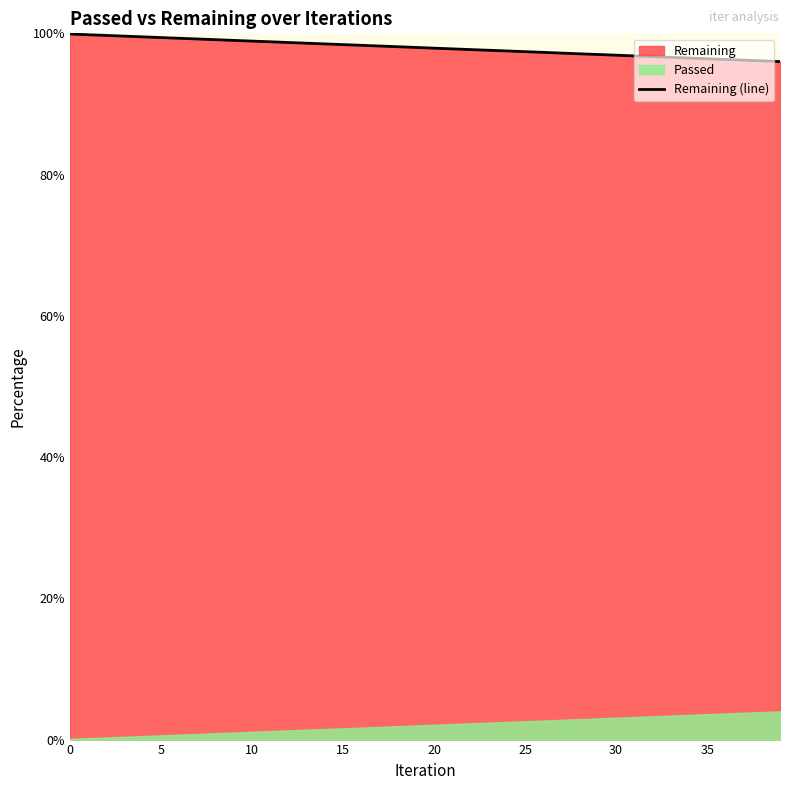

What is the lowest value of the Remaining (line) series?

96.0